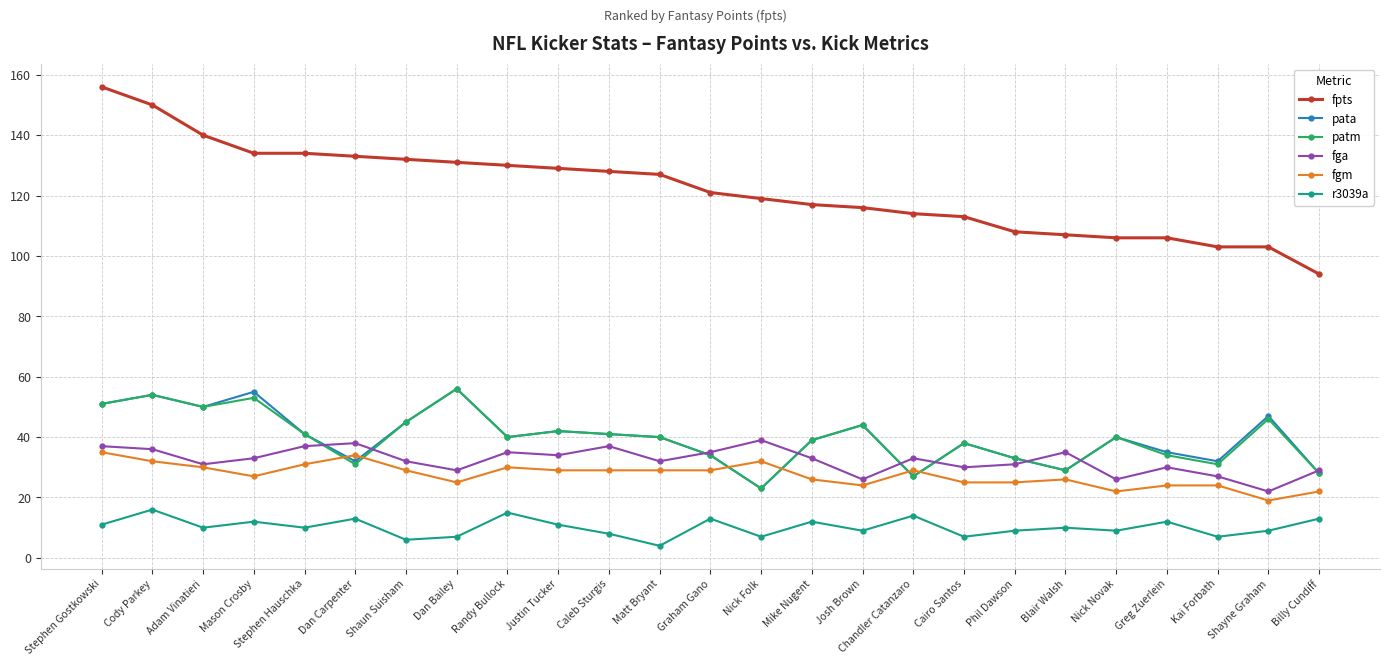

True or false: fgm and fpts intersect in this chart.

False